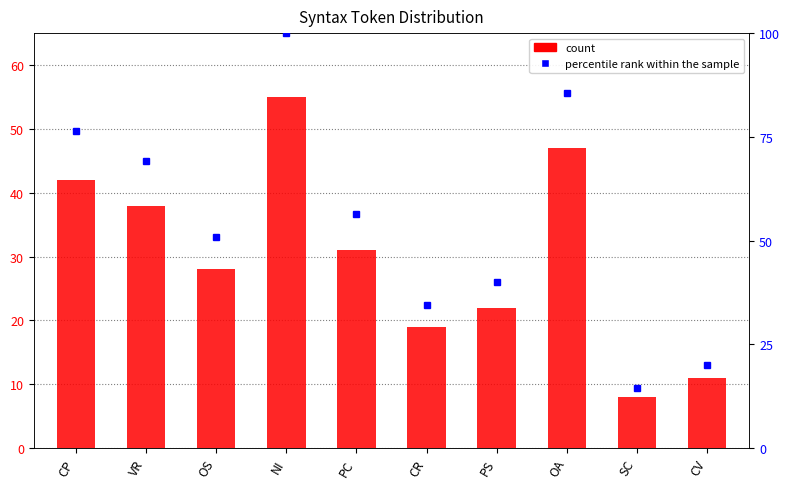

What is the sum of the values at PC and PS?

53